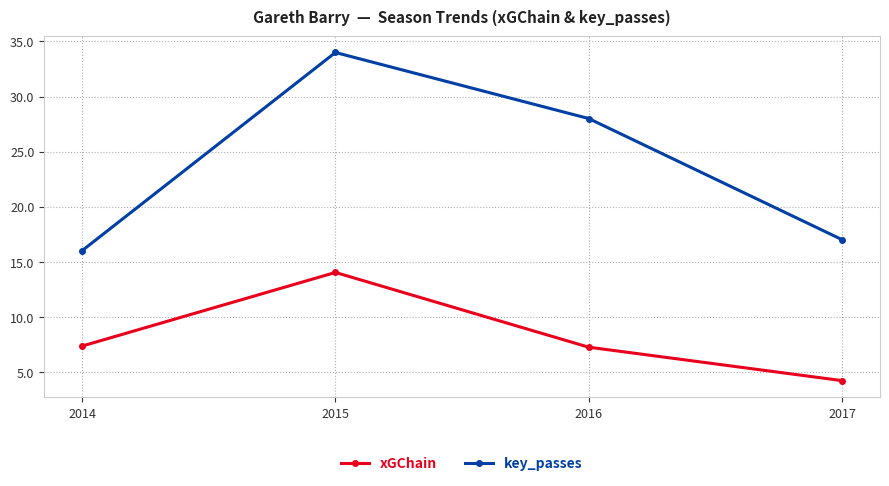

True or false: key_passes and xGChain intersect in this chart.

False